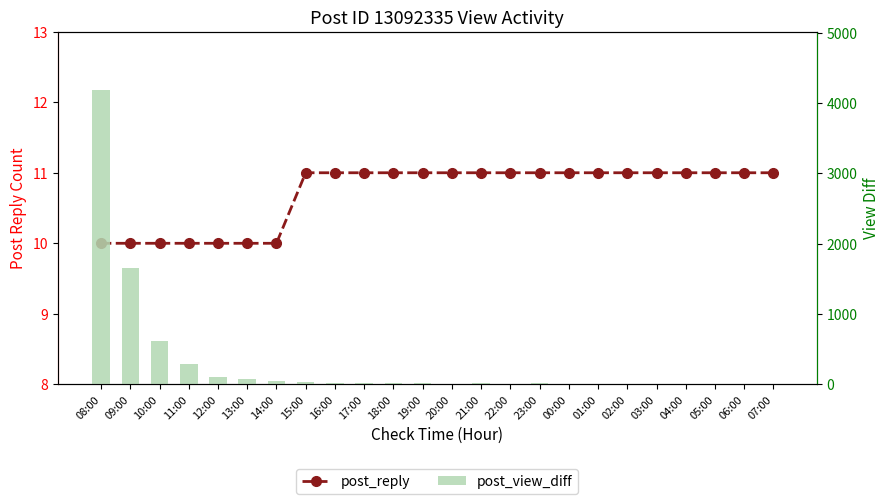

What is the sum of the post_view_diff values at 06:00 and 12:00?

110